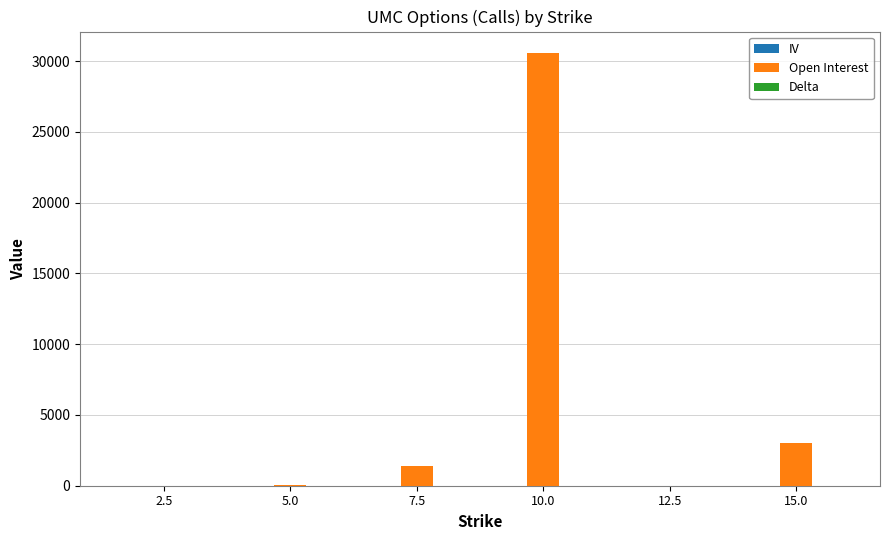

What is the difference between the Open Interest values at 5.0 and 2.5?

82.0